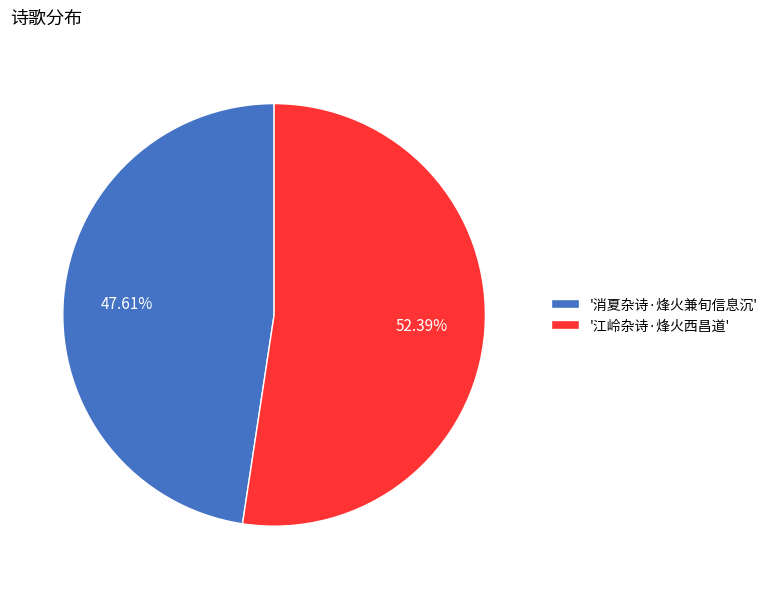

Do '江岭杂诗·烽火西昌道' and '消夏杂诗·烽火兼旬信息沉' together represent more than half of the pie?

Yes